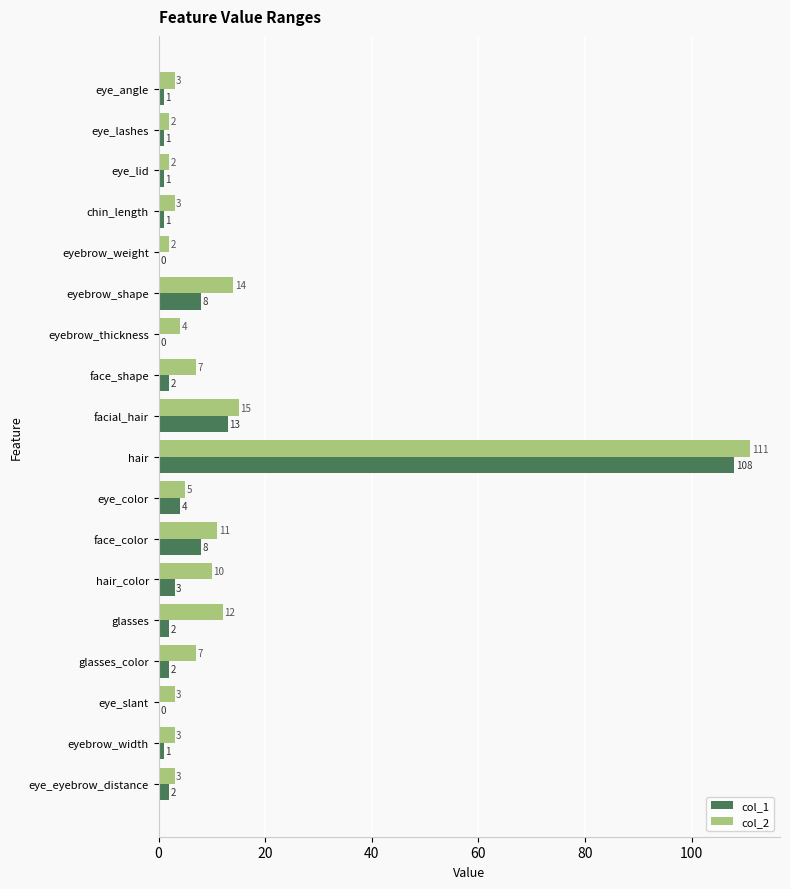

At which category is the sum across all series the highest?

hair